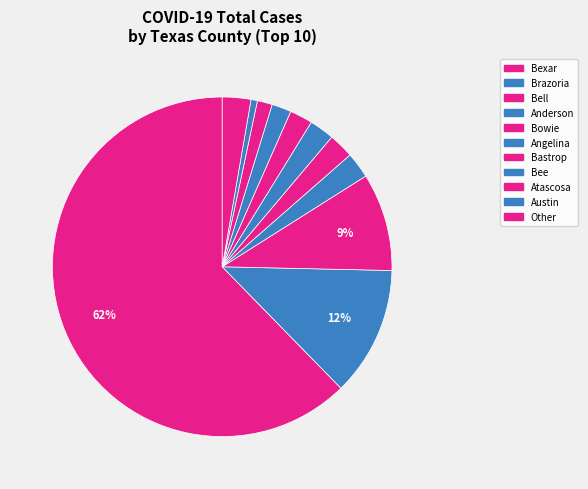

How many segments does this pie chart have?

11